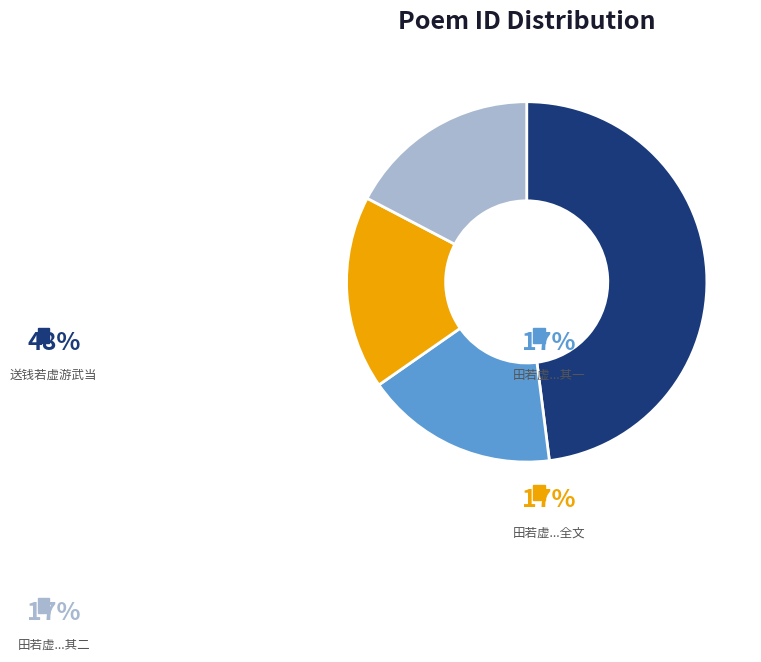

Rank the categories by value from highest to lowest.

送钱若虚游武当, 田若虚游龙门宝应用天随子体赋诗因次其韵二首, 田若虚游龙门宝应用天随子体赋诗因次其韵二首 其二, 田若虚游龙门宝应用天随子体赋诗因次其韵二首 其一